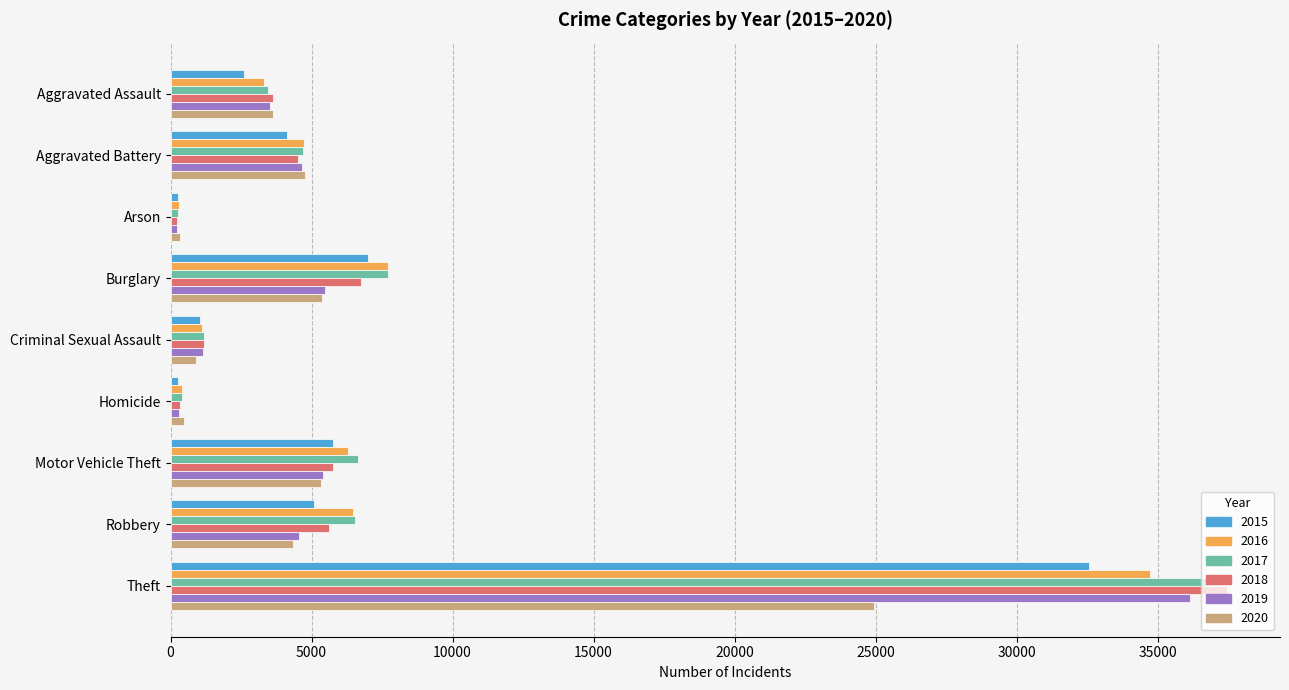

The 2018 series shows 2520 at Motor Vehicle Theft. True or false?

False